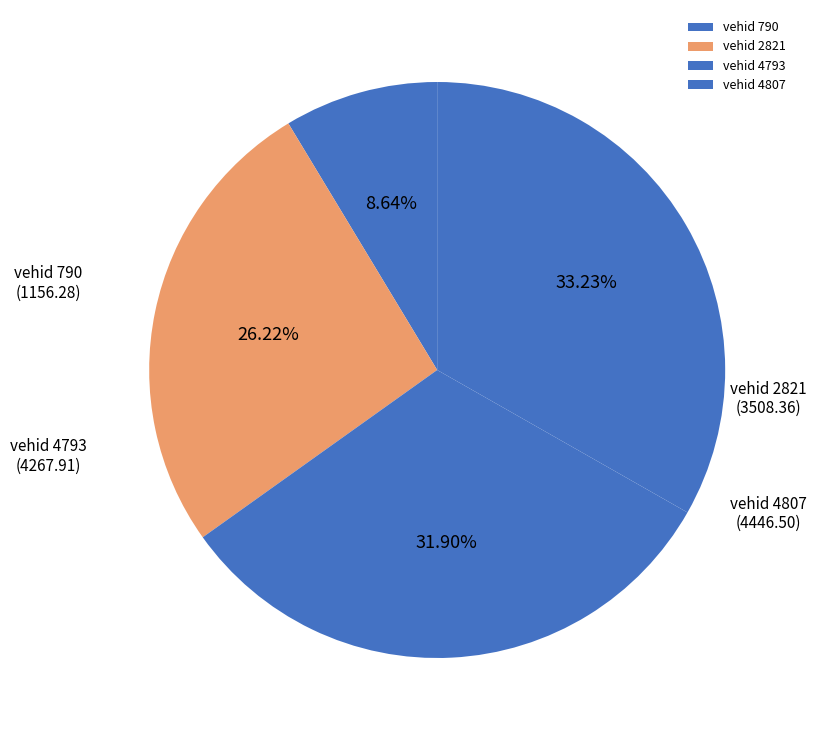

Is the sum of vehid 2821 and vehid 790 greater than half?

No